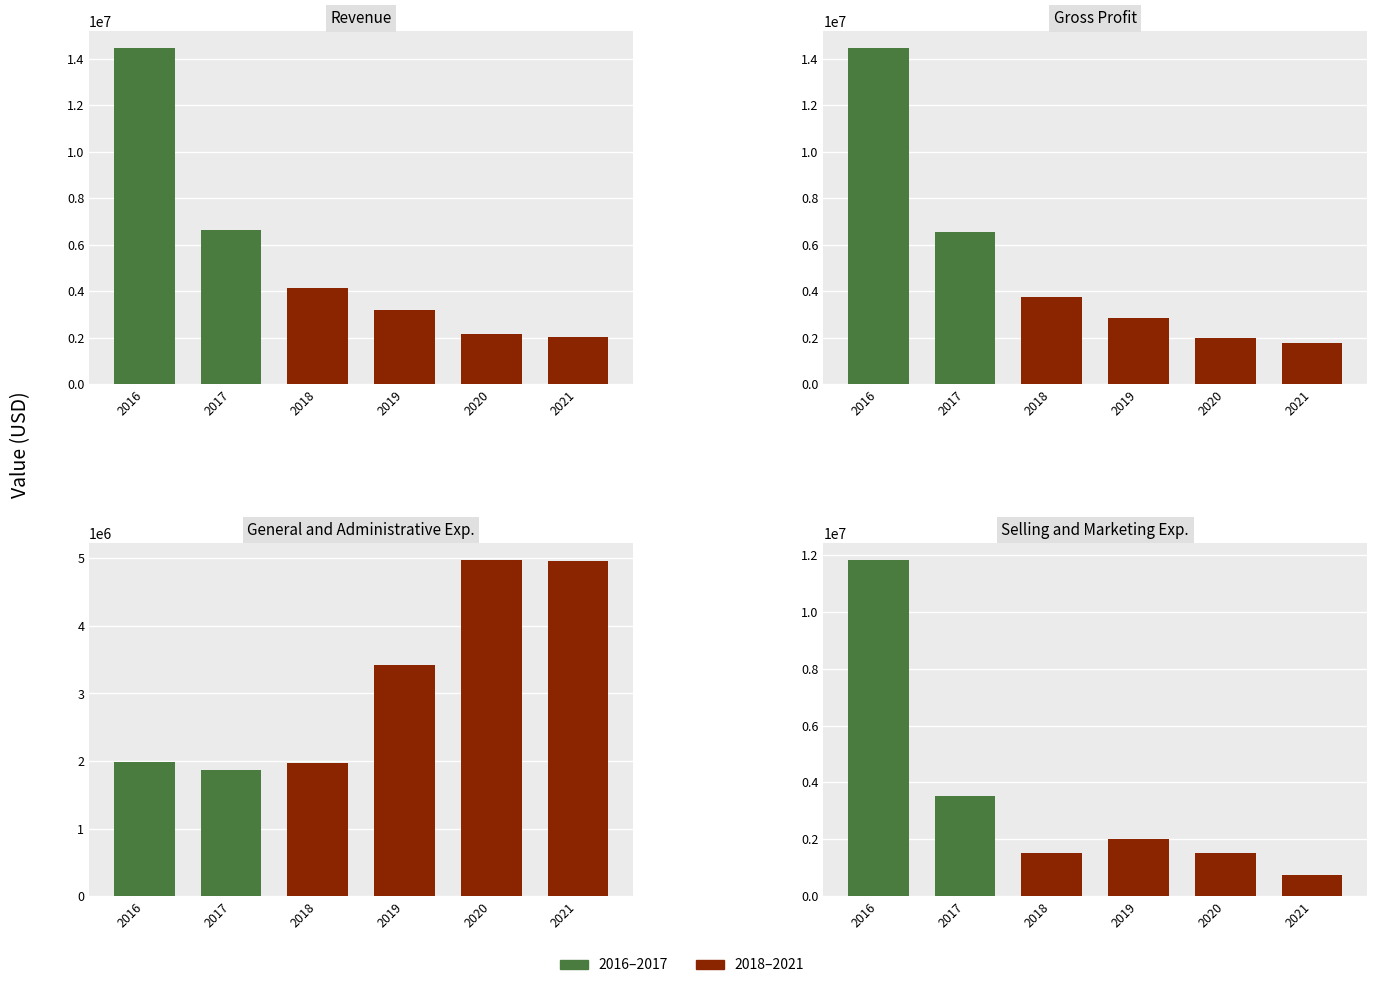

What is the minimum value shown in the chart?

735402